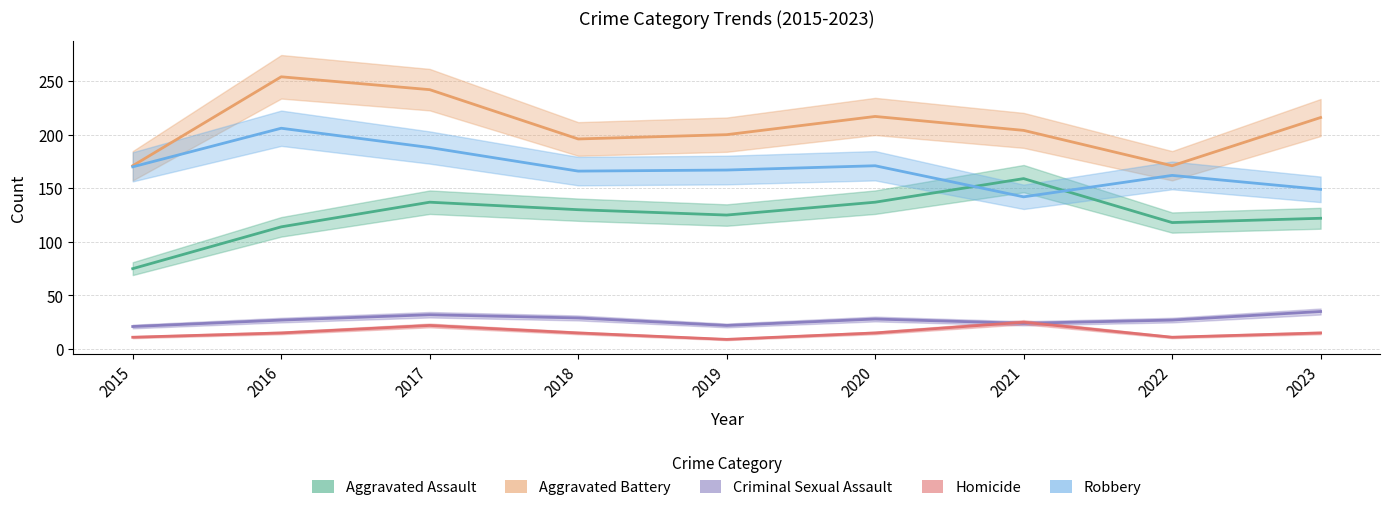

Which series has the largest total across all categories?

Aggravated Battery